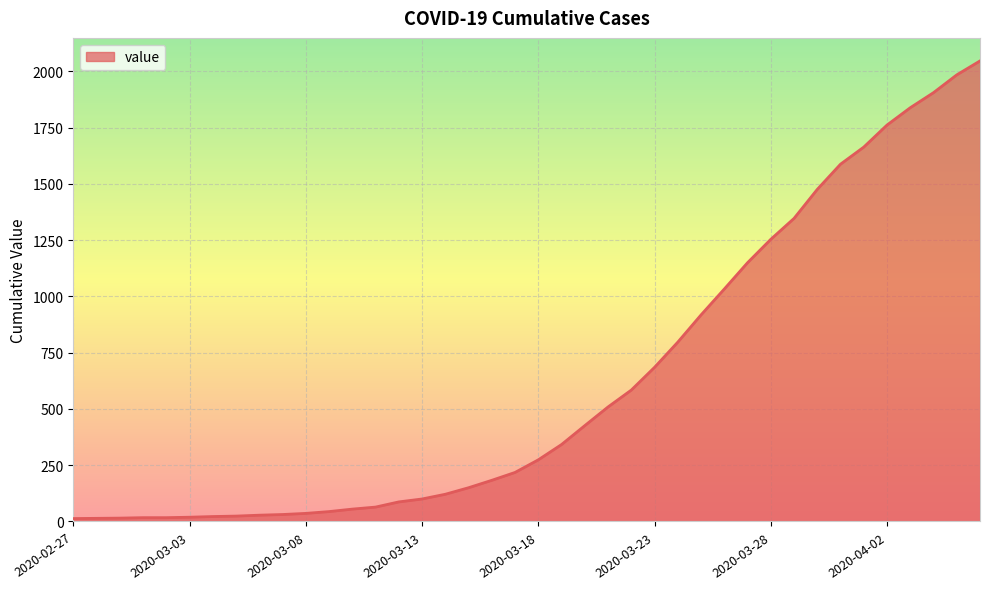

What is the difference between the maximum and minimum values?

2034